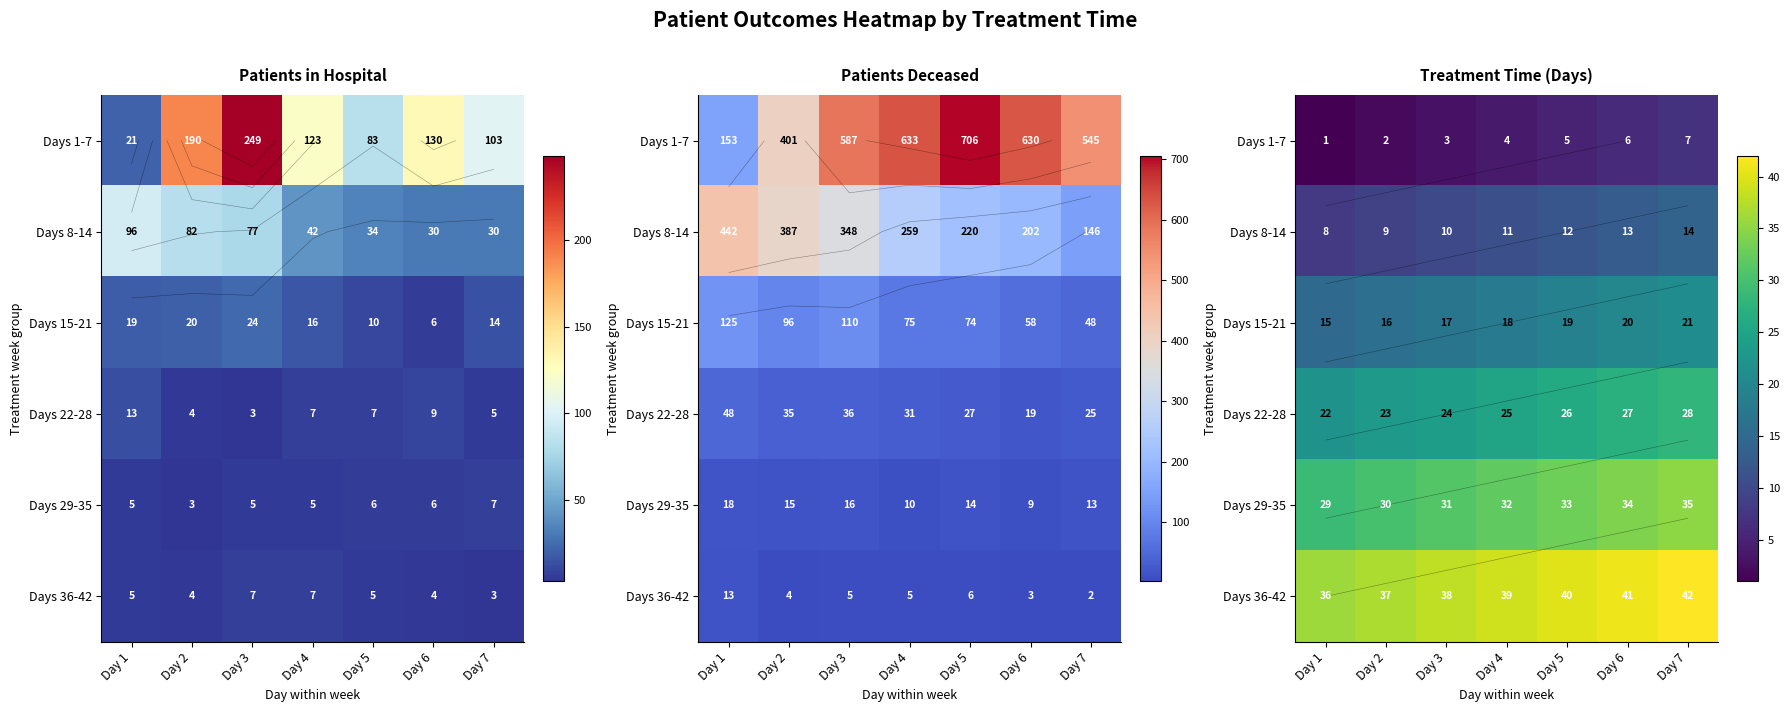

What is the difference between the maximum and second lowest values in the Days 8-14 series?

5